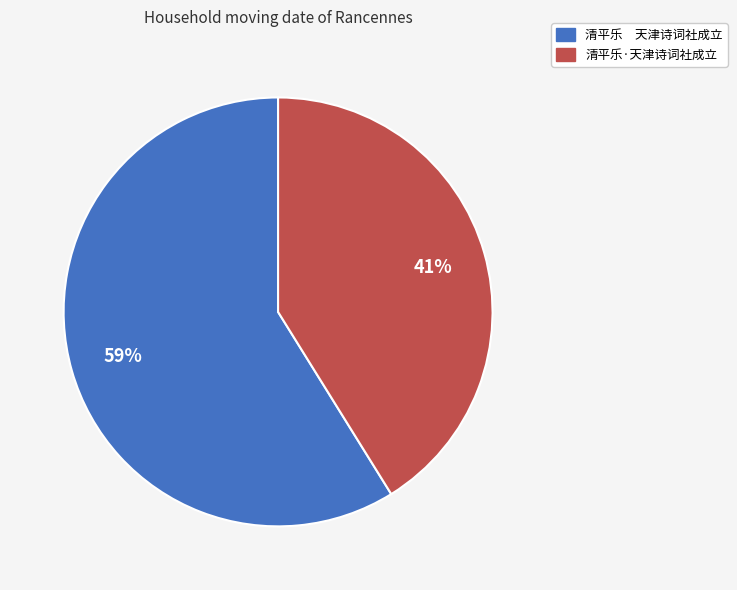

What is the majority slice?

清平乐 天津诗词社成立